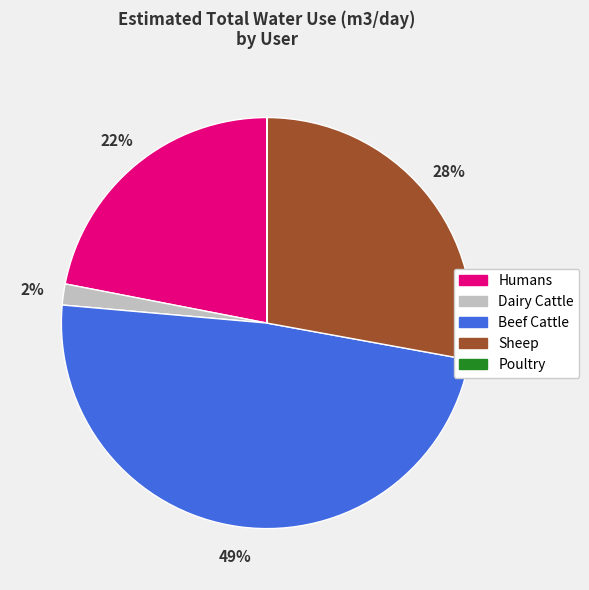

Which slice is the largest?

Beef Cattle